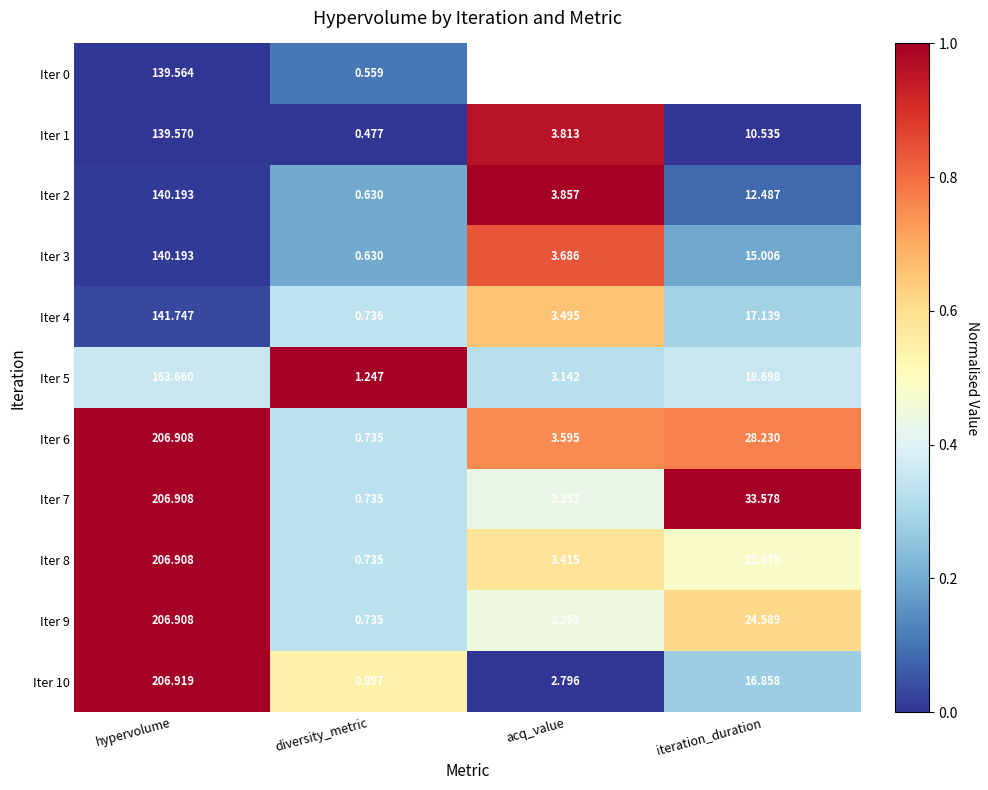

Which category has the lowest value in the Iter 10 series?

diversity_metric